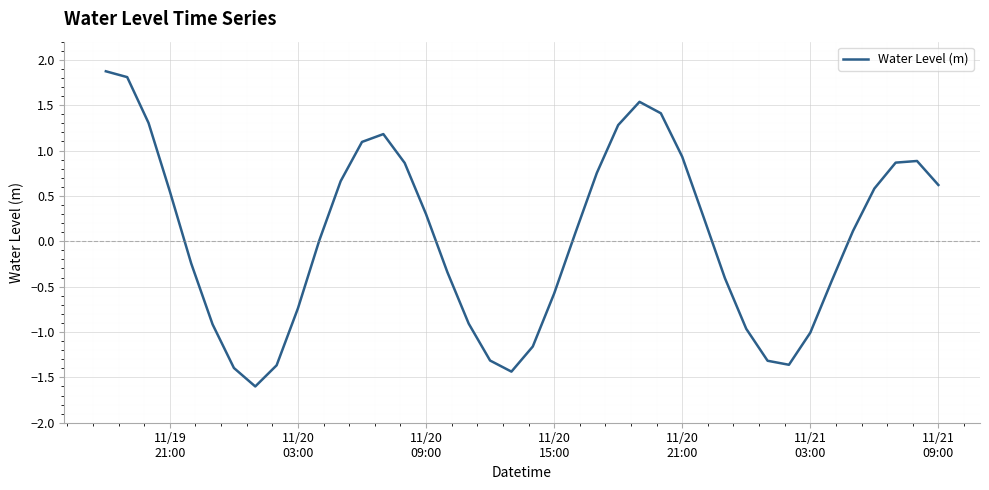

What is the difference between the maximum and minimum values?

3.5